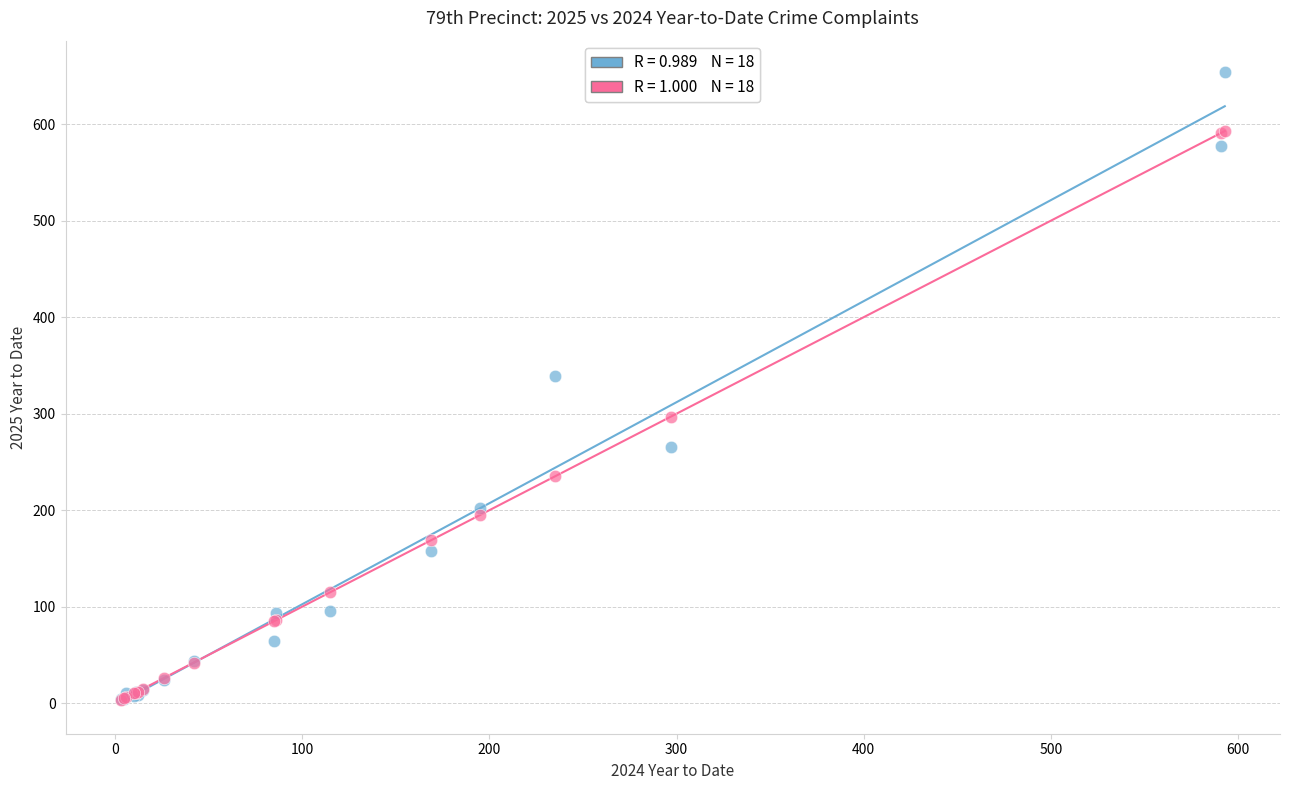

Across all series, what Y value is closest to 328?

339